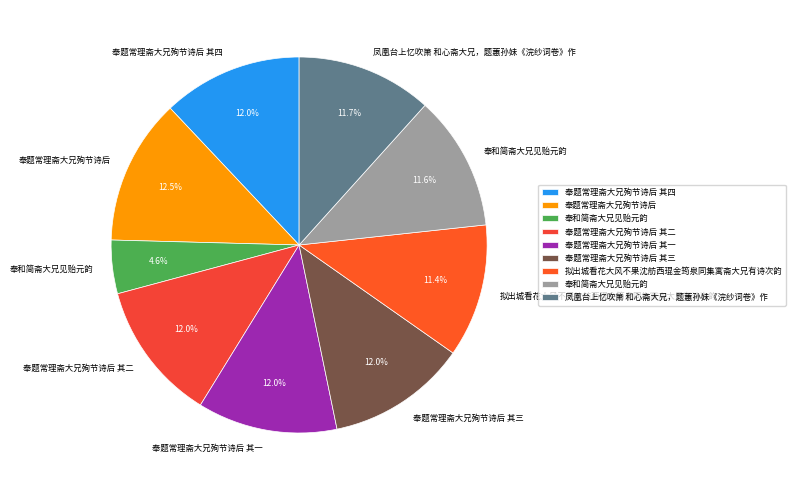

Count the number of slices in the pie.

9